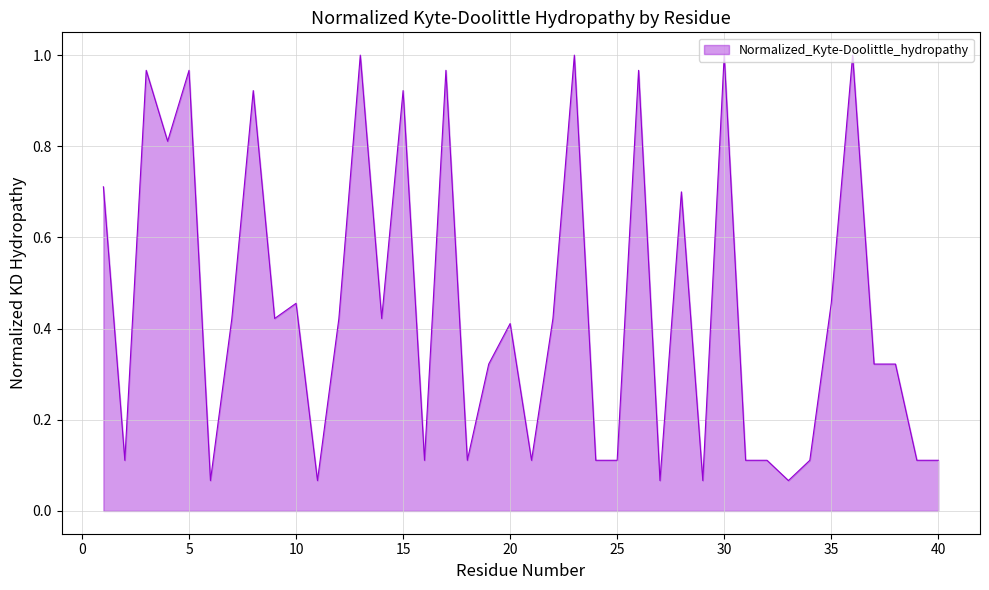

How many interior local peaks (higher than both neighbors) does the data have?

13